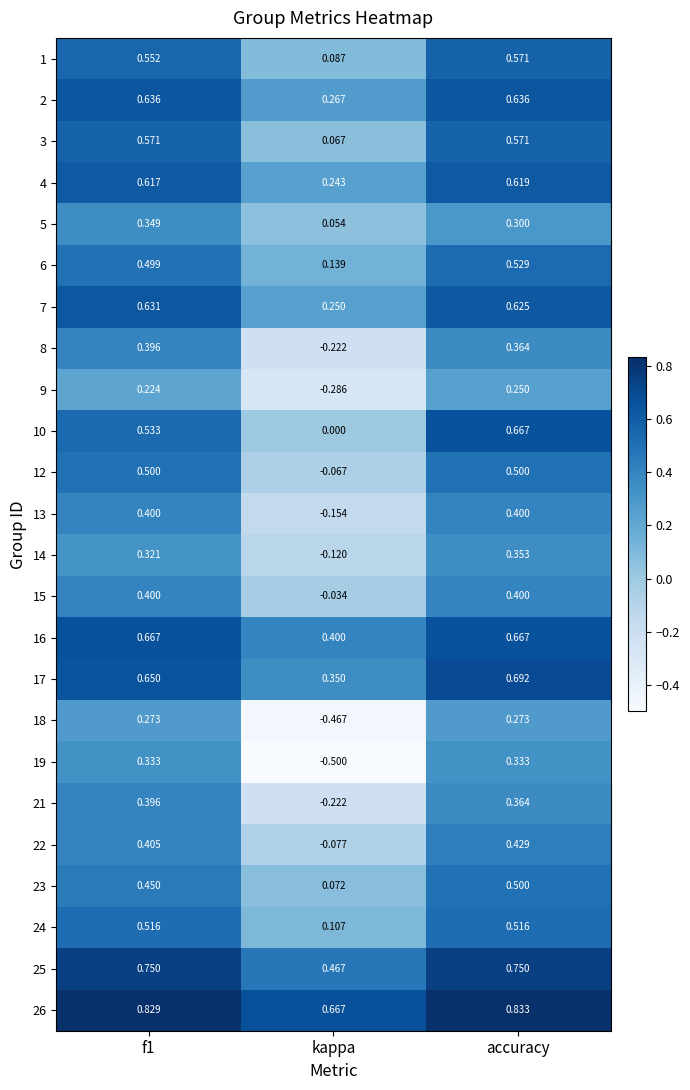

At which category does the chart reach its minimum across all series?

kappa